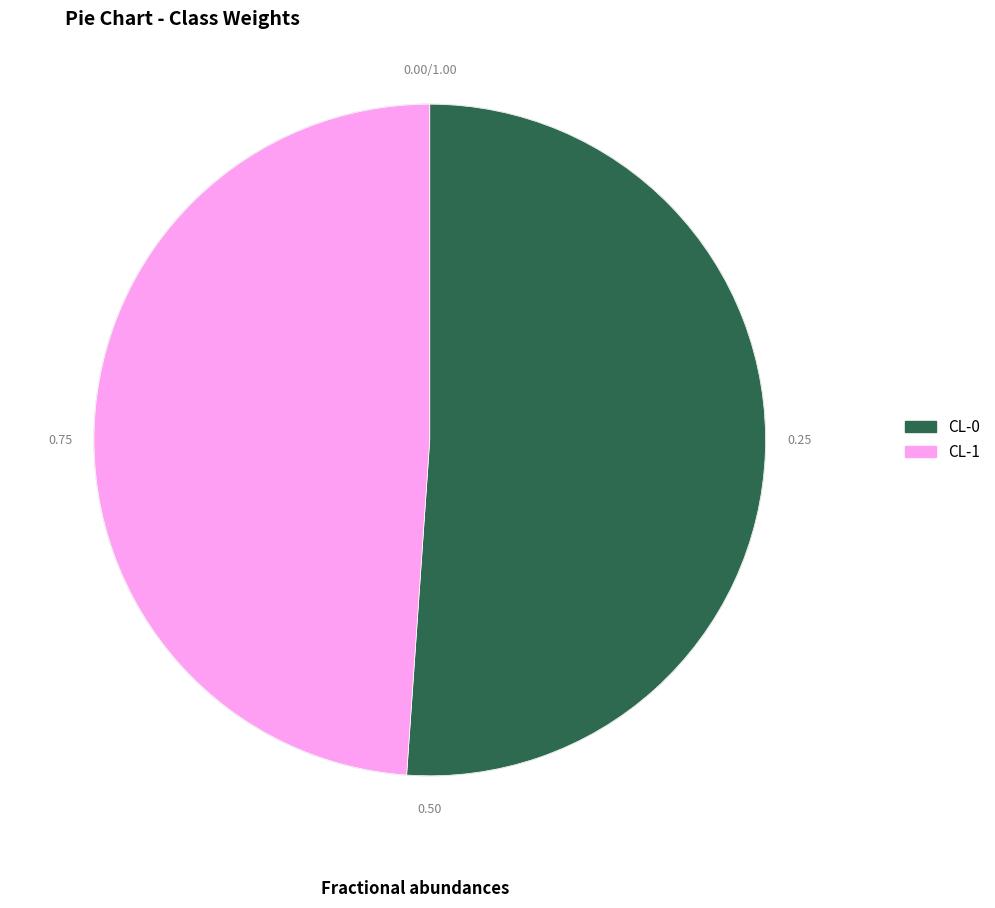

How many segments does this pie chart have?

2